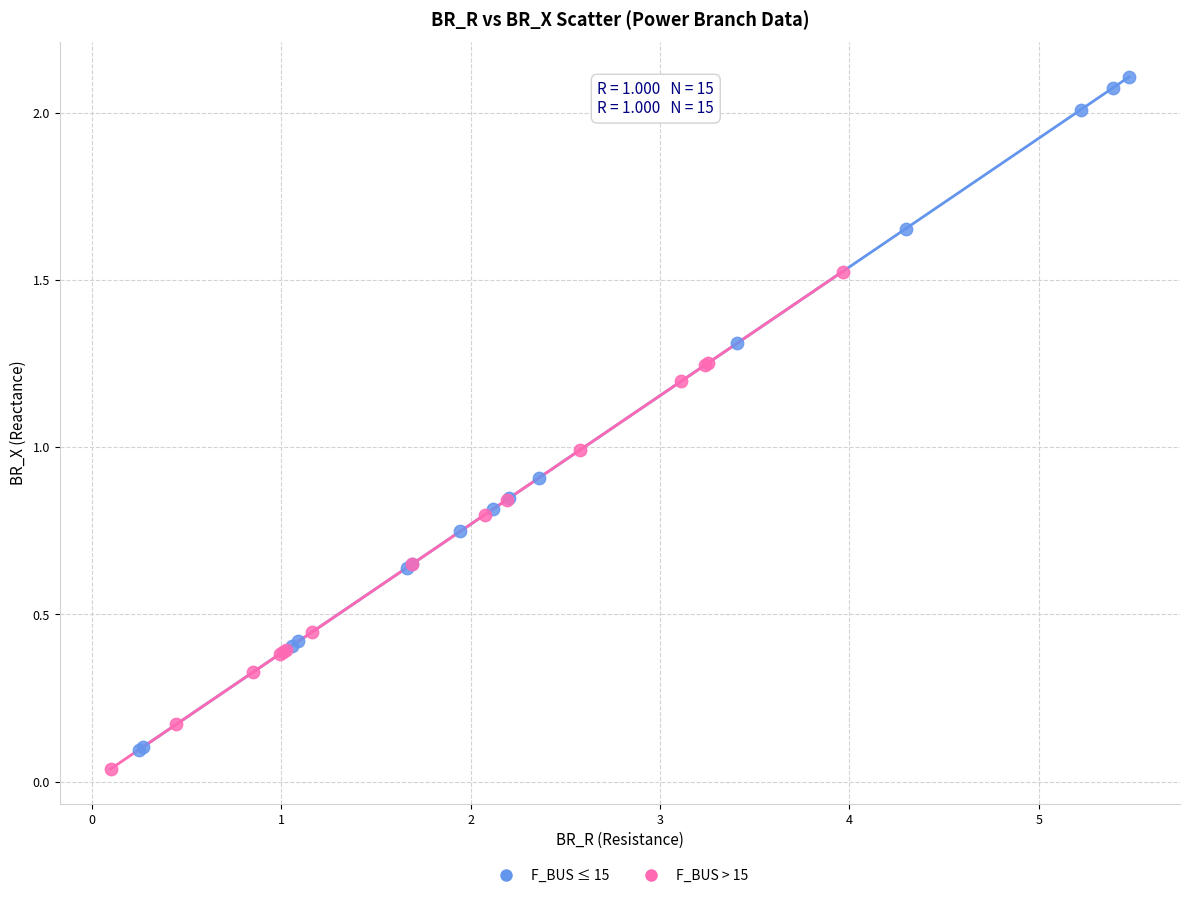

What are all the series names shown in the legend?

F_BUS ≤ 15, F_BUS > 15